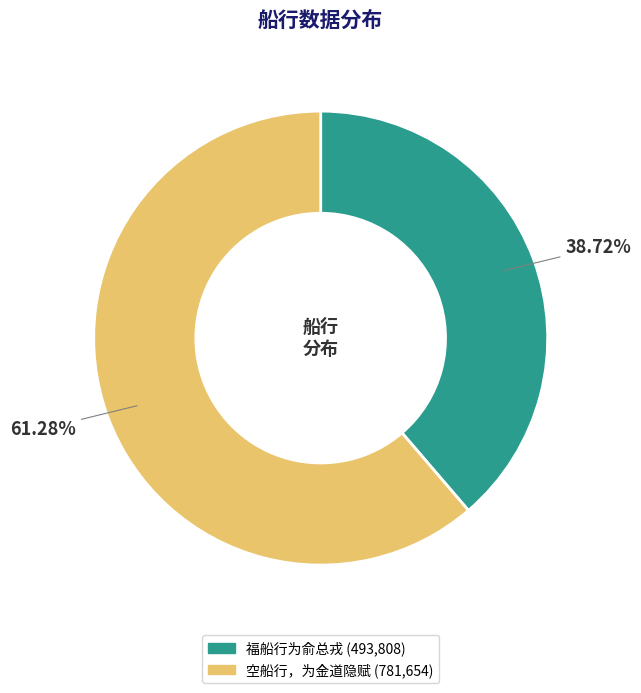

To the nearest percent, what is the difference between the 福船行为俞总戎 and 空船行，为金道隐赋 slice percentages?

23%